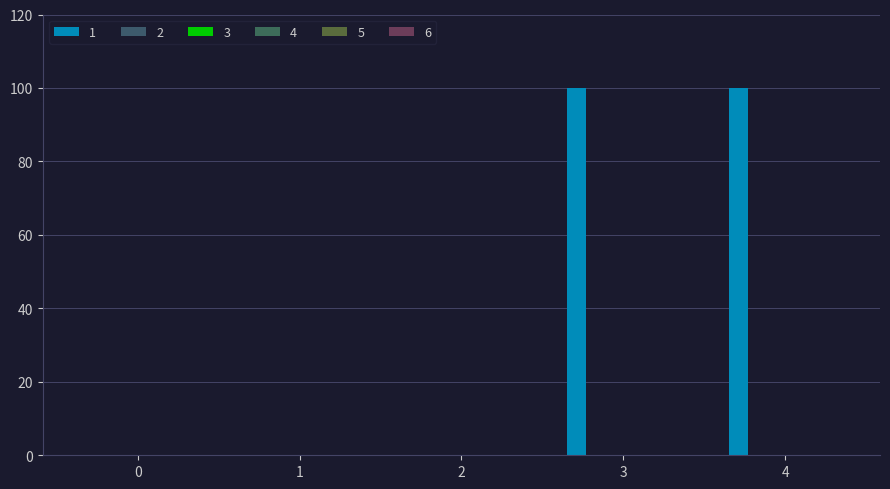

Reading left to right, what are all the values shown in this chart?

1: 0	0	0	100	100
2: 0	0	0	0	0
3: 0	0	0	0	0
4: 0	0	0	0	0
5: 0	0	0	0	0
6: 0	0	0	0	0